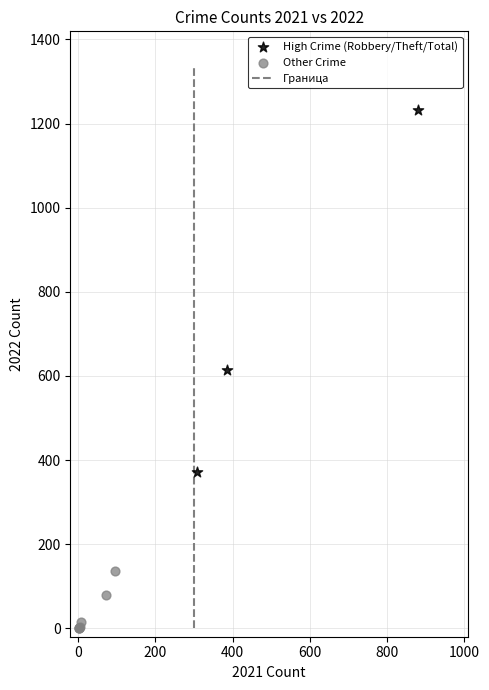

Which series reaches the maximum Y coordinate?

High Crime (Robbery/Theft/Total)